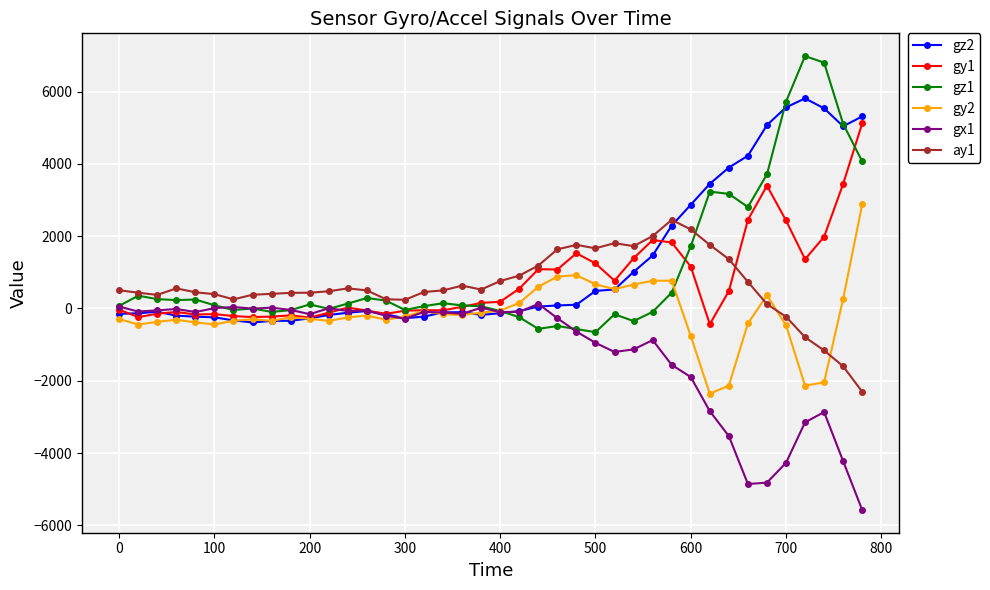

After their last crossing, which series has the higher values: gy1 or gx1?

gy1